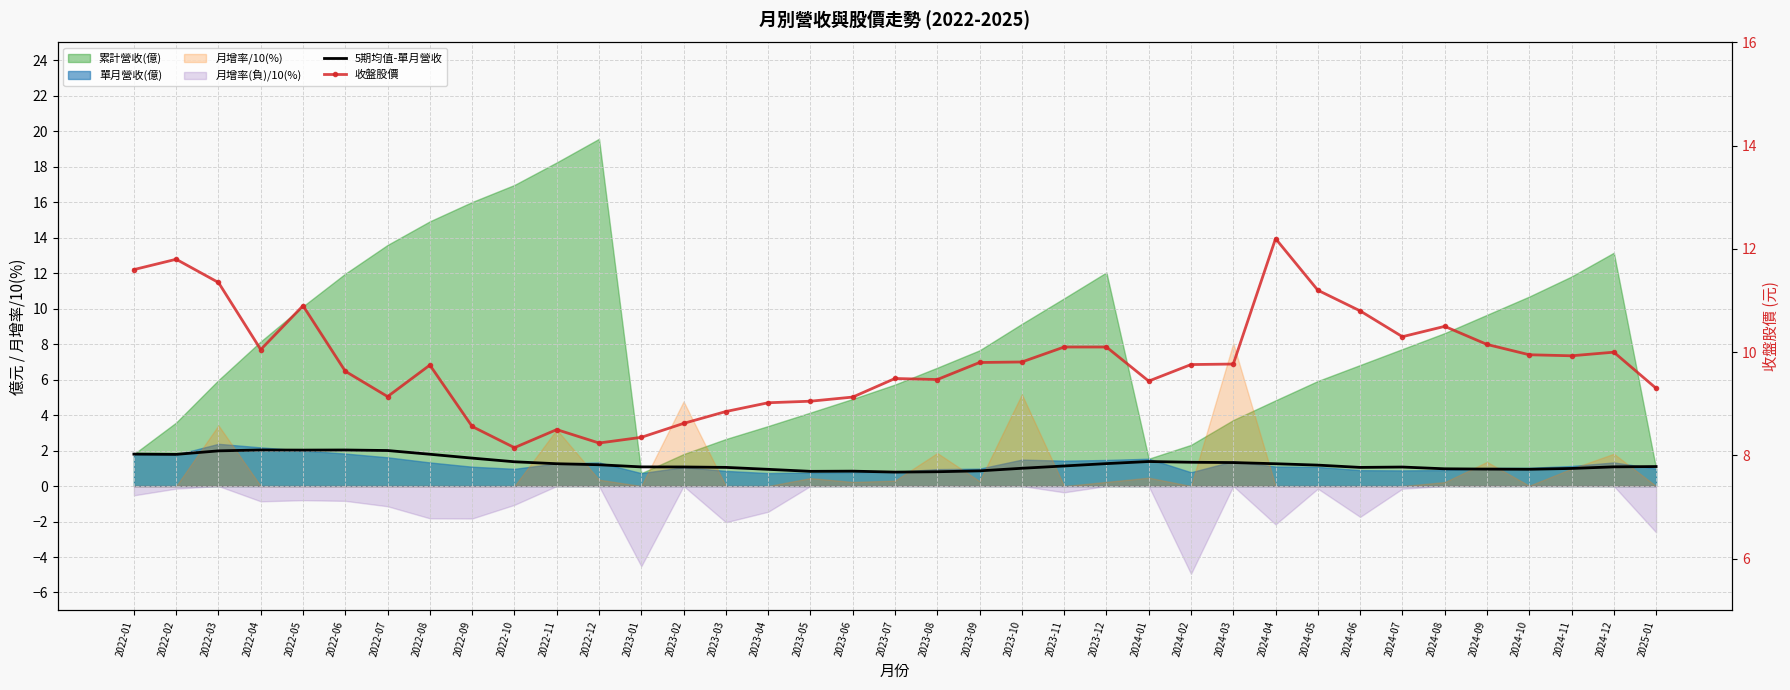

How many values in the 收盤股價 series are below 9?

7